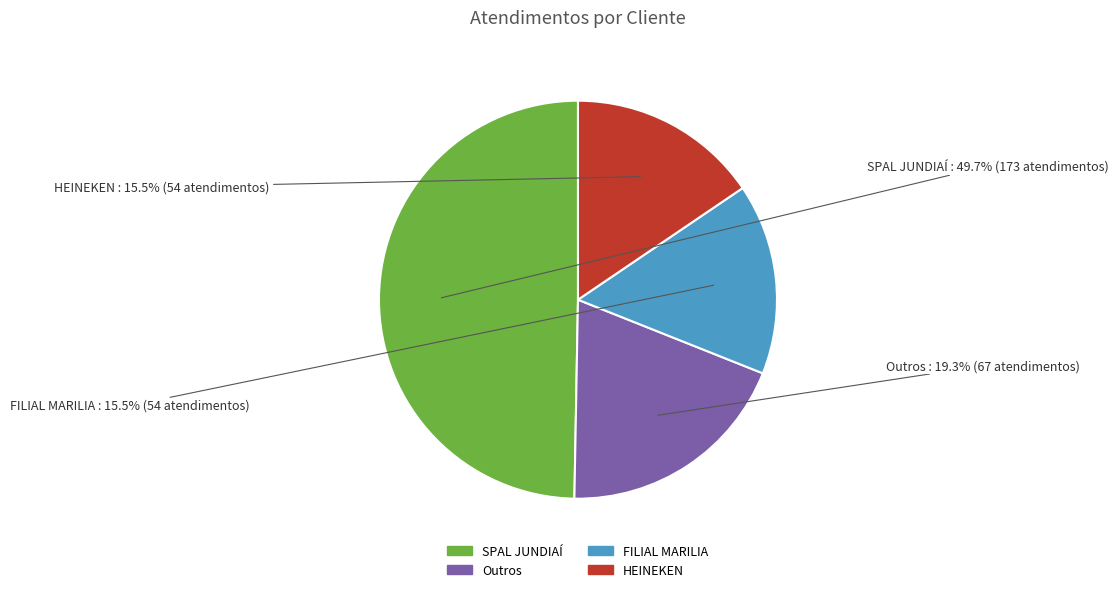

What is the largest slice in the pie chart?

SPAL JUNDIAÍ